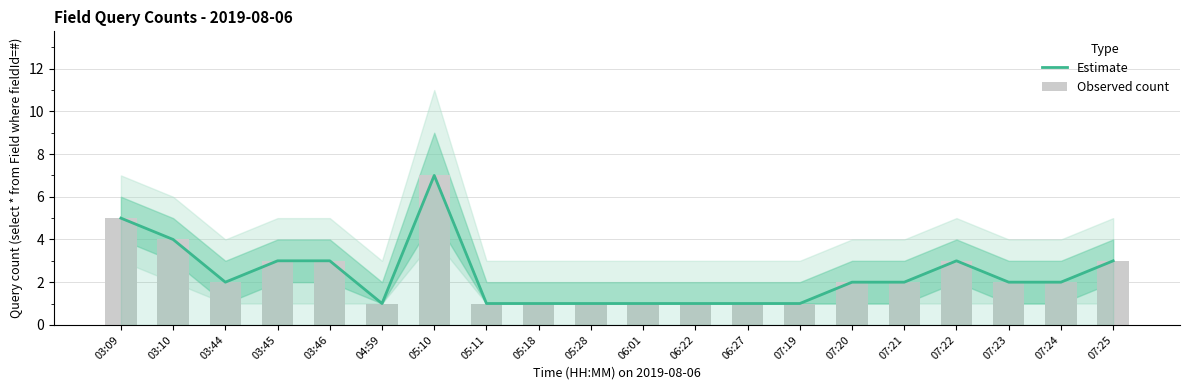

Is the value of Observed count at 05:11 greater than the value of Estimate at 03:44?

No